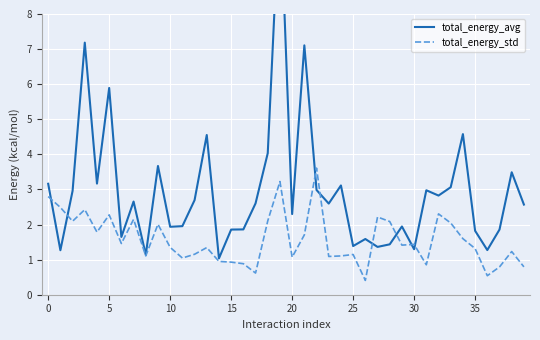

Which has a higher value, 31 or 11?

31